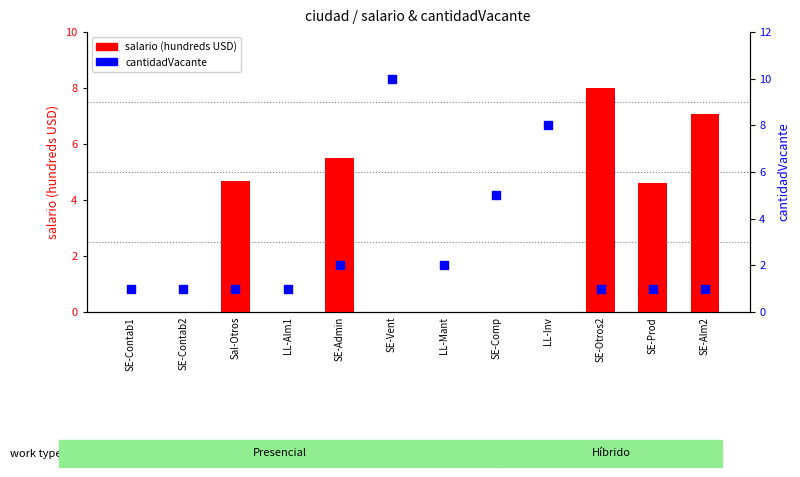

Which series reaches the maximum Y coordinate?

cantidadVacante